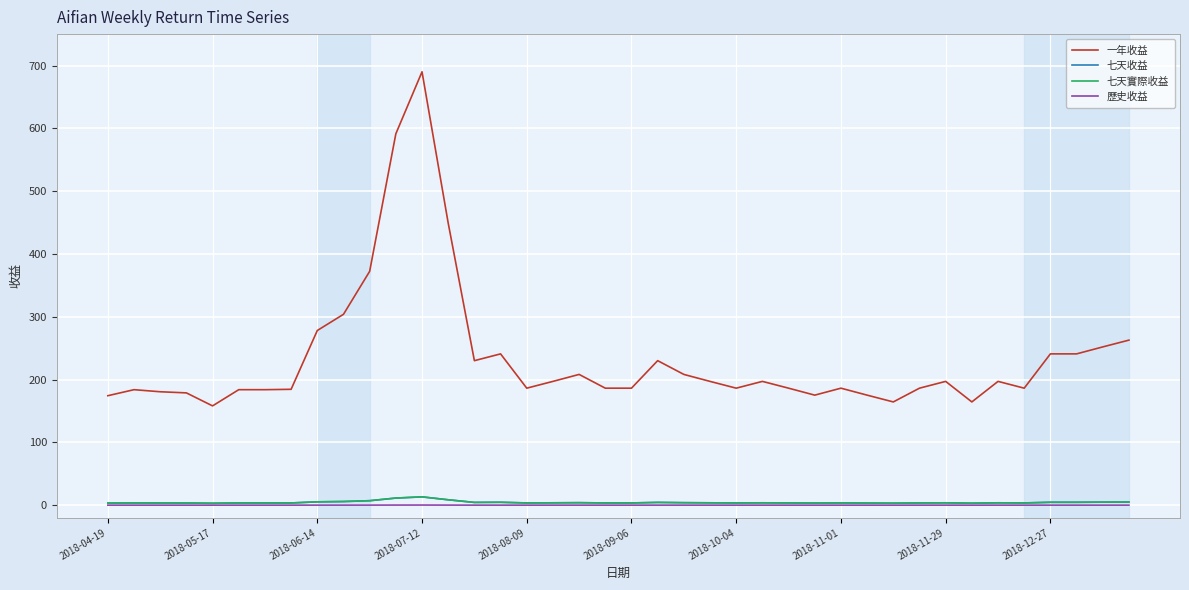

True or false: 七天實際收益 and 歷史收益 intersect in this chart.

False